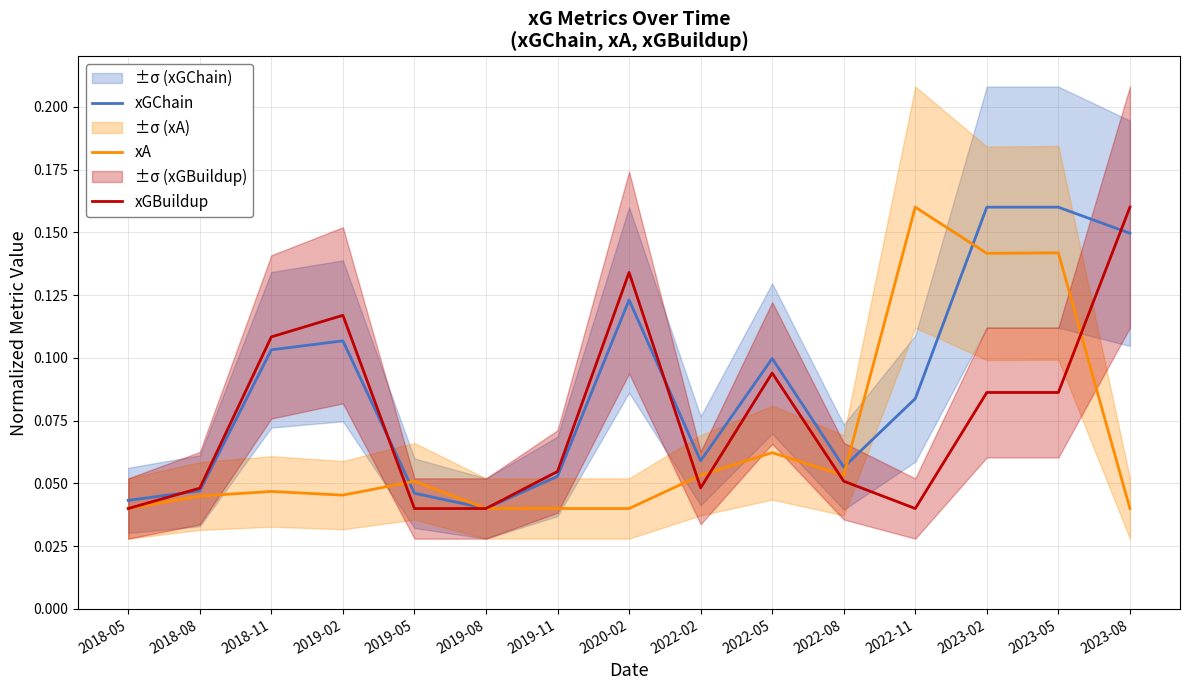

Between which two adjacent categories do xA and xGChain first intersect?

2019-02 and 2019-05